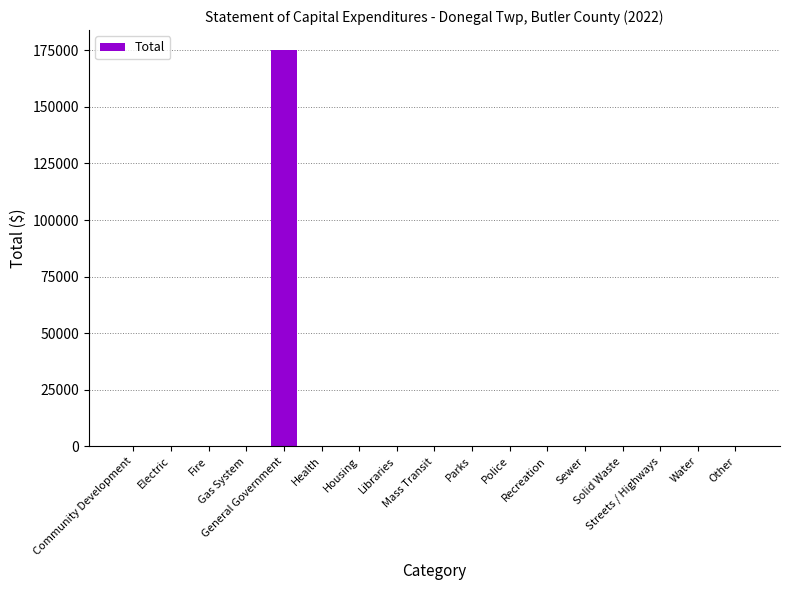

What is the maximum value shown in the chart?

175180